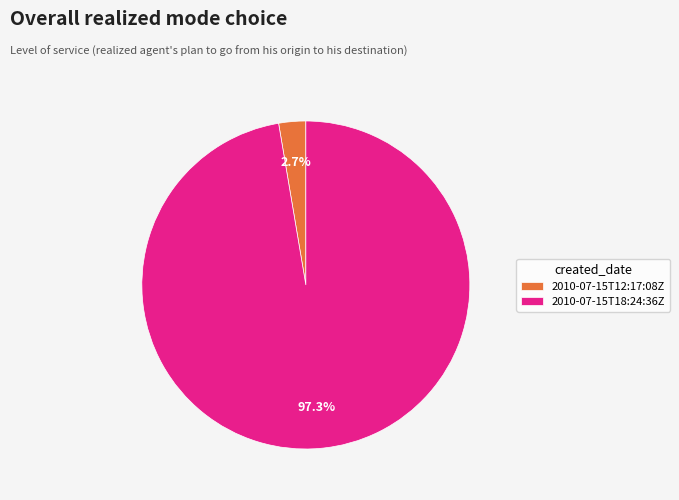

How many segments does this pie chart have?

2